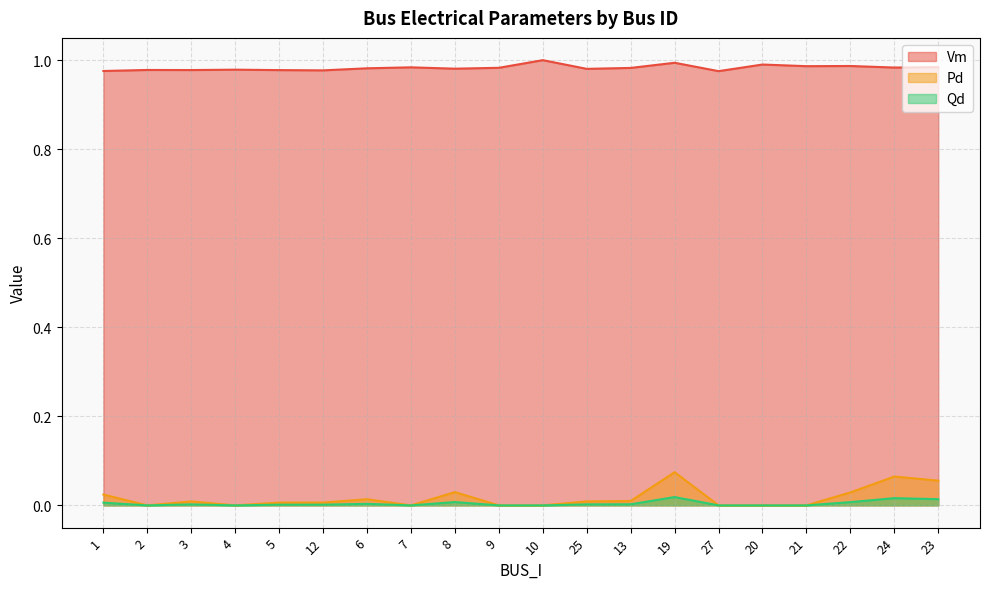

At which category does the chart reach its minimum across all series?

2